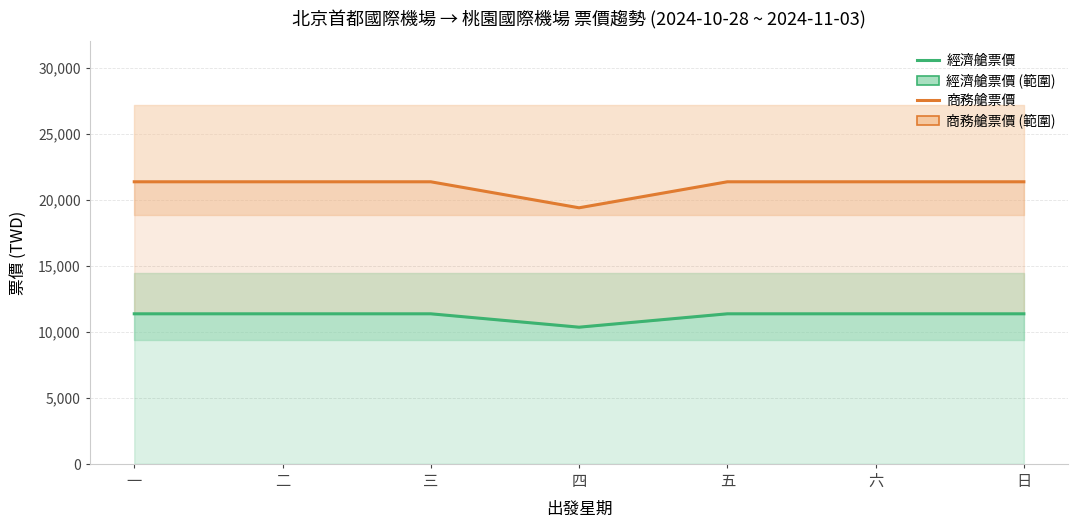

What is the sum of the 商務艙票價 values at 四 and 六?

40764